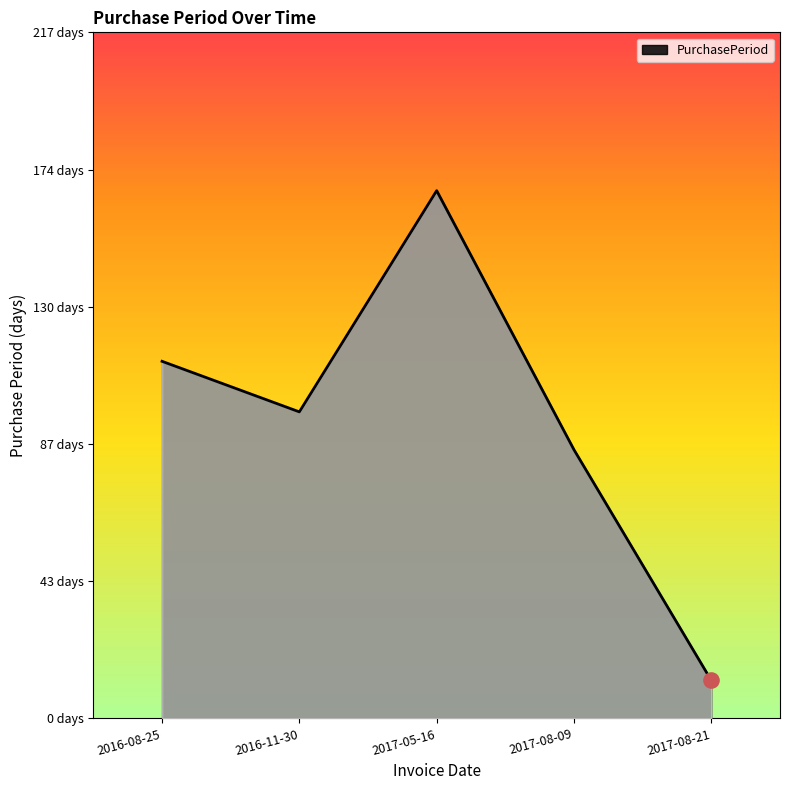

Which has a higher value, 2017-08-09 or 2016-08-25?

2016-08-25